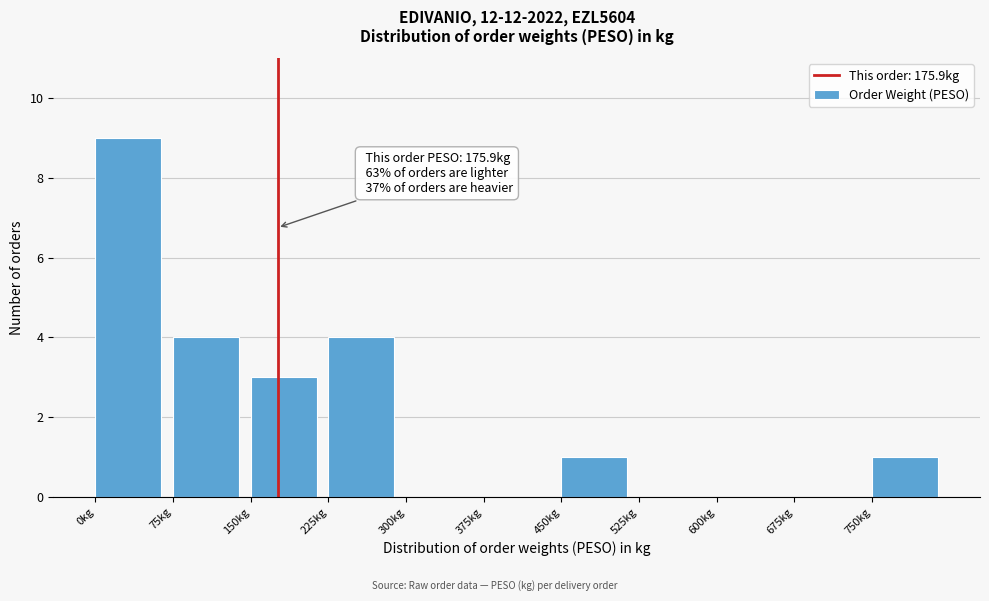

Which range on the x-axis has the tallest bar?

0 to 75